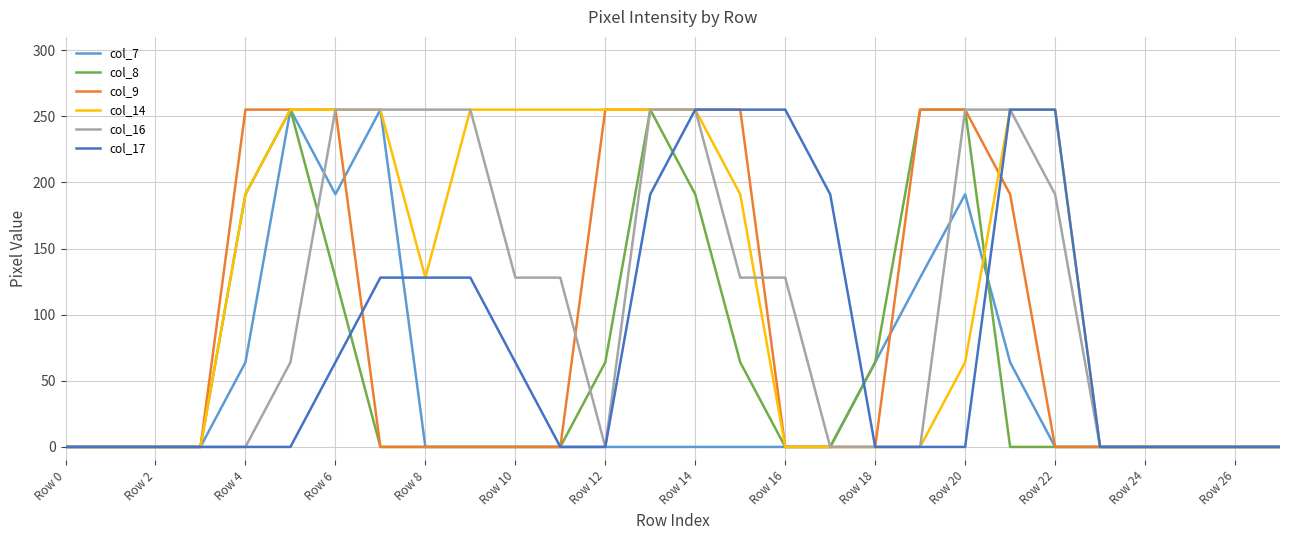

What is the maximum value for col_17?

255